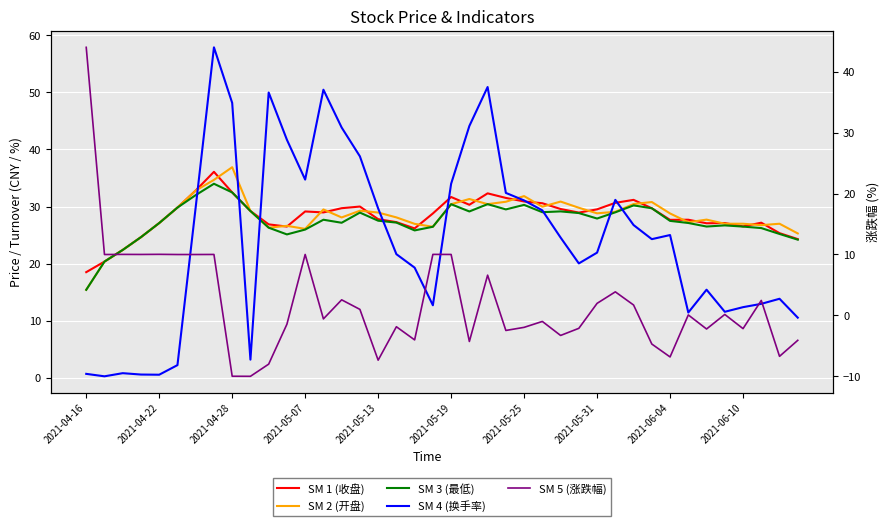

What are all the series names shown in the legend?

SM 1 (收盘), SM 2 (开盘), SM 3 (最低), SM 4 (换手率), SM 5 (涨跌幅)